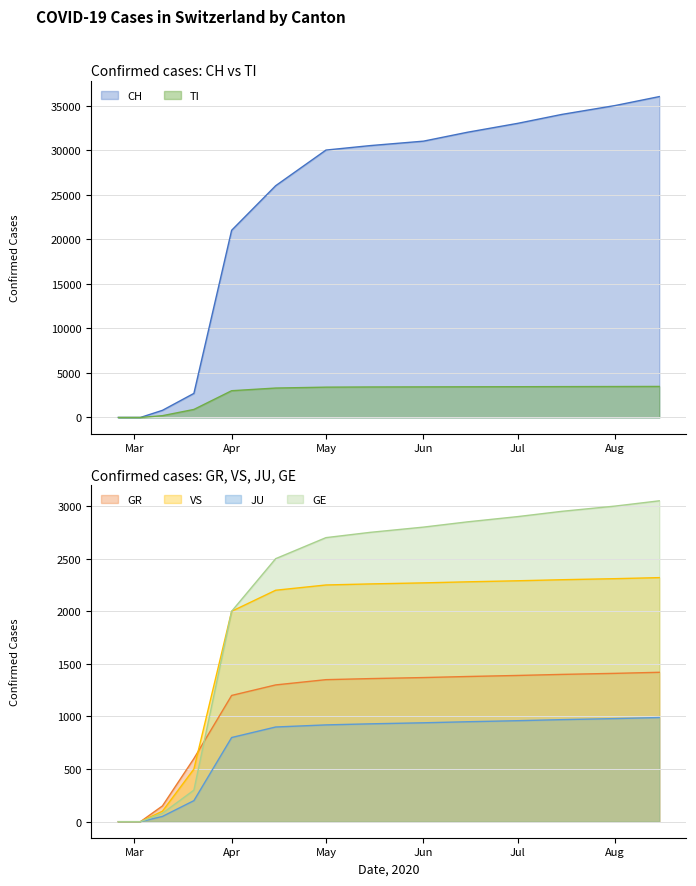

Is it true that GE equals 0 at Mar?

True